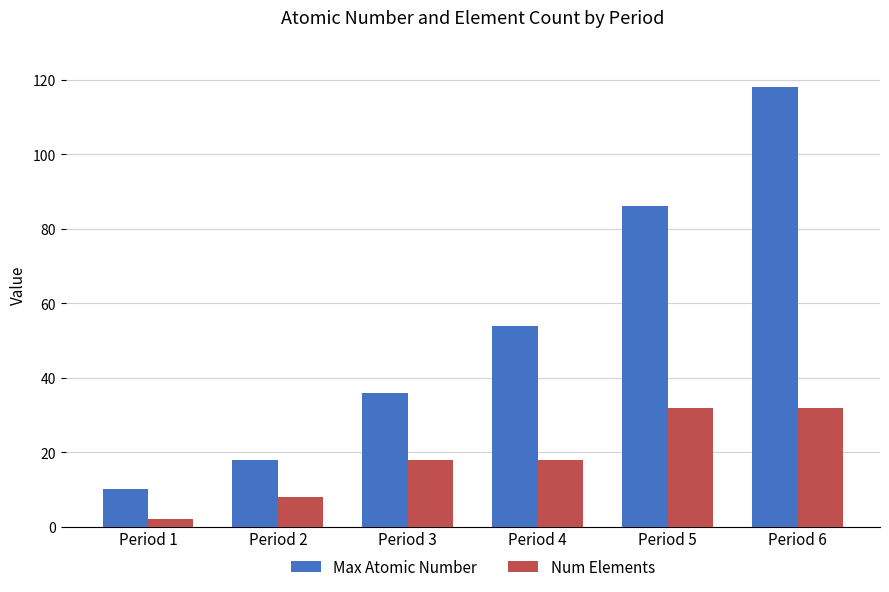

What is the value of the Max Atomic Number bar at the 6th from the left?

118